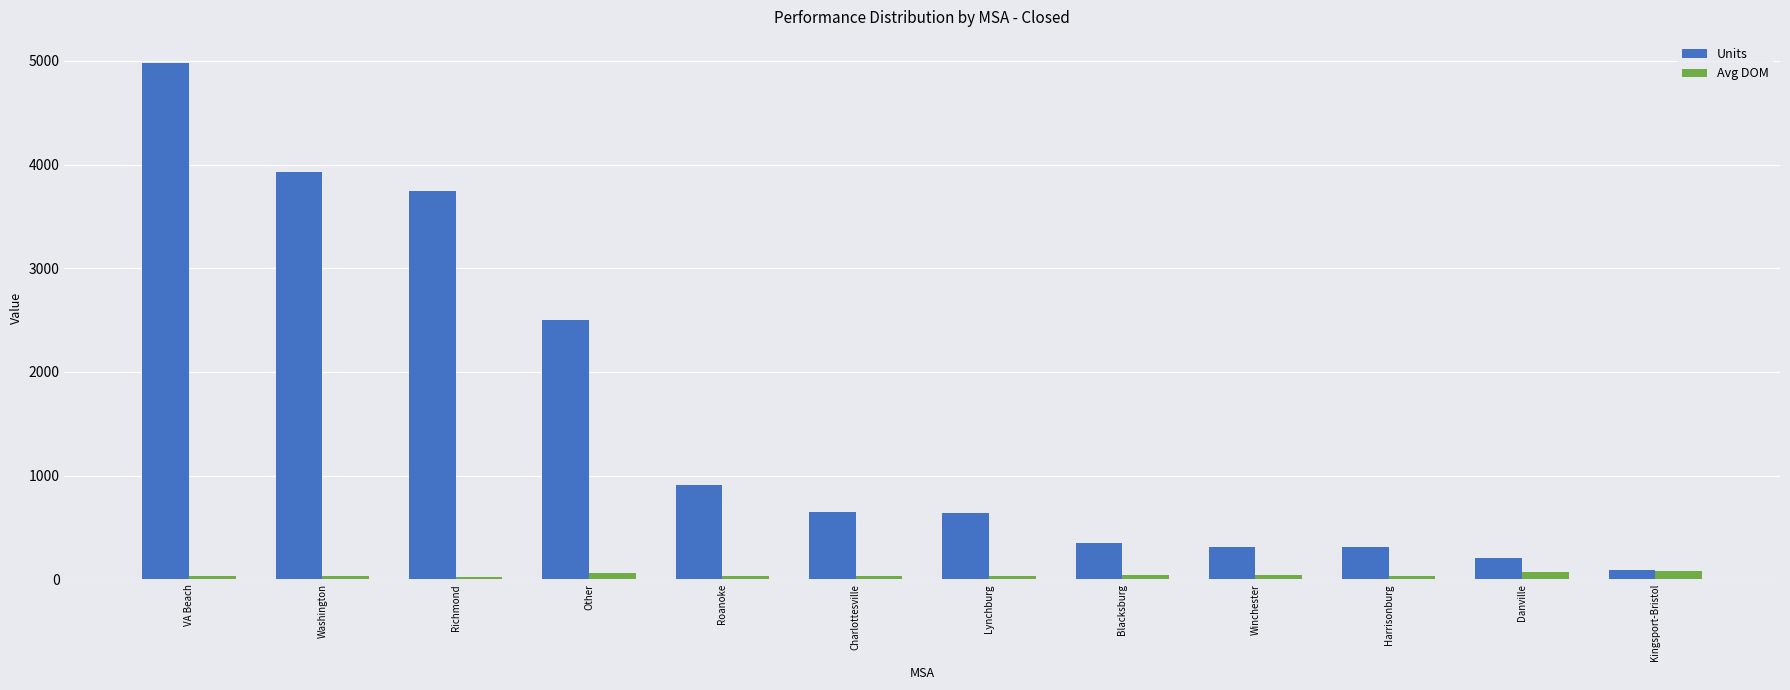

At which category does the chart reach its peak across all series?

VA Beach